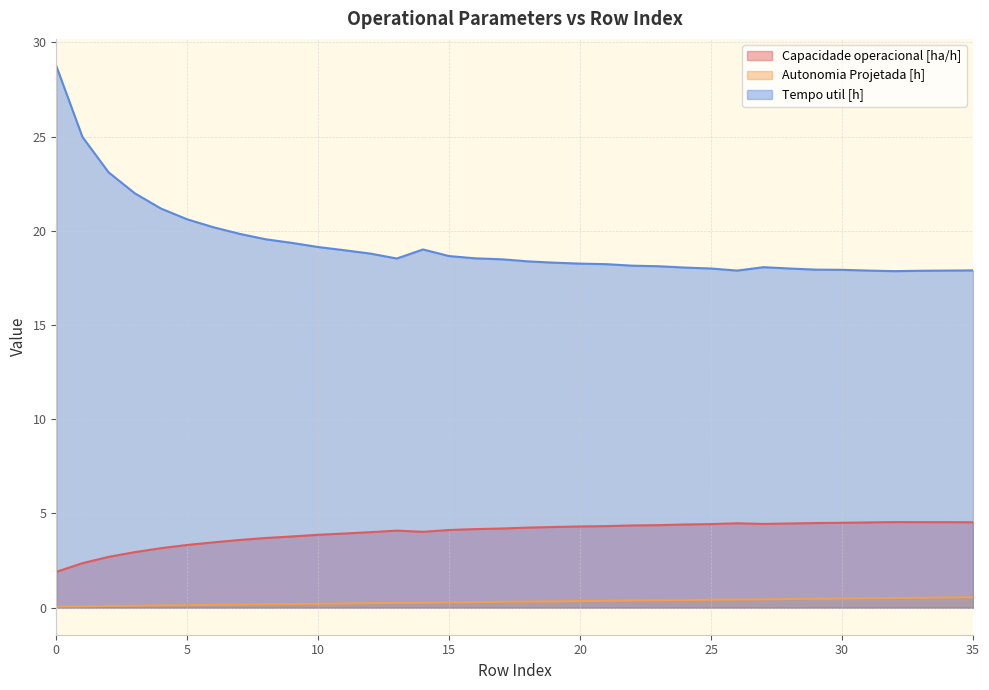

True or false: Autonomia Projetada [h] and Tempo util [h] cross at least once.

False